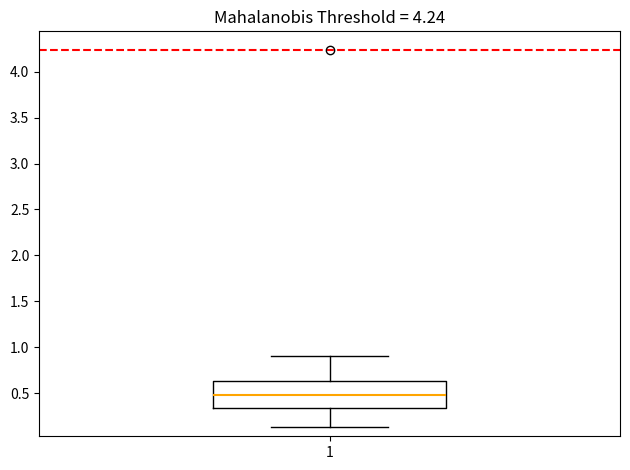

Where does the median line of the box at x = 1 sit on the y-axis? The values are not printed on the chart, so give them approximately, as read against the axis.

0.50